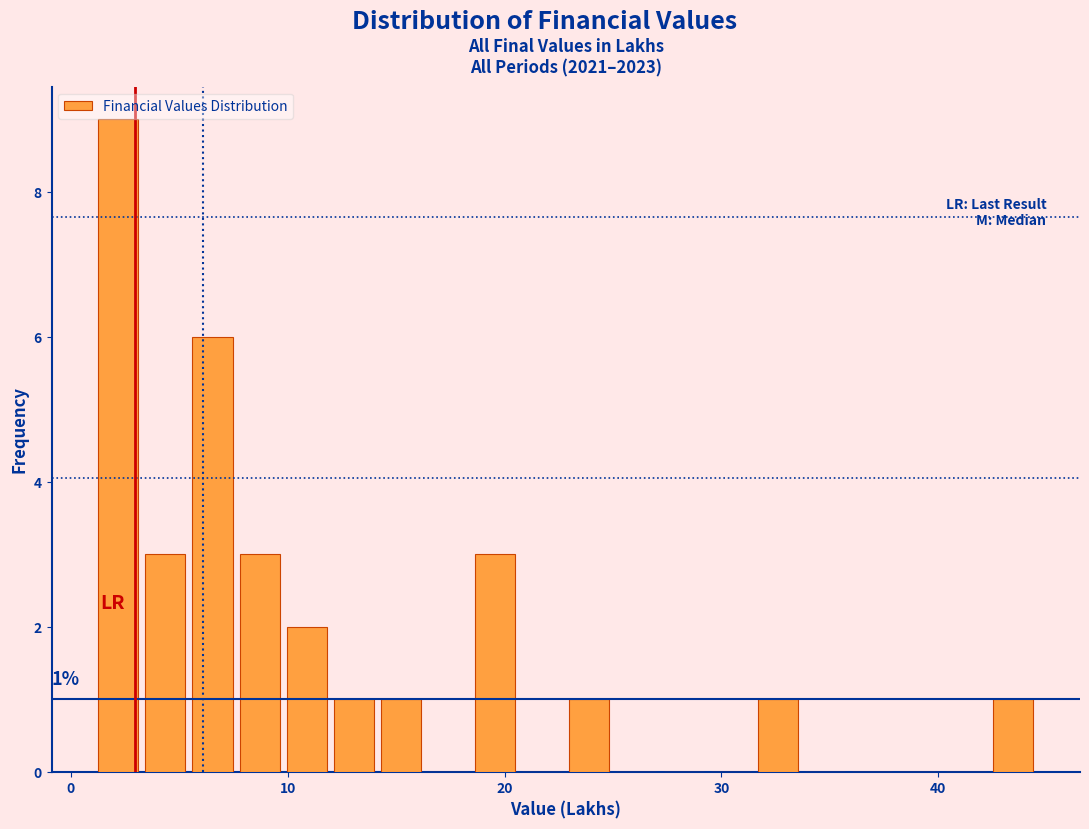

Read against the x-axis, roughly where is the centre of the tallest bar?

2